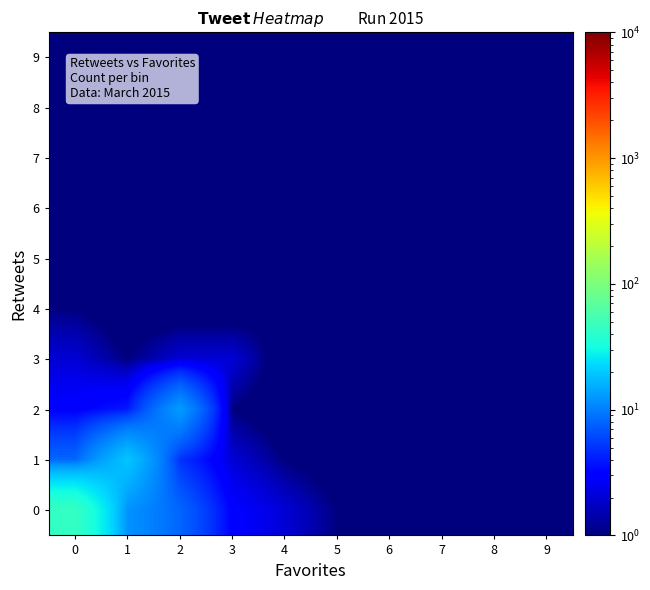

Rank the series by their maximum value, from highest to lowest.

0, 1, 2, 3, 4, 5, 6, 7, 8, 9